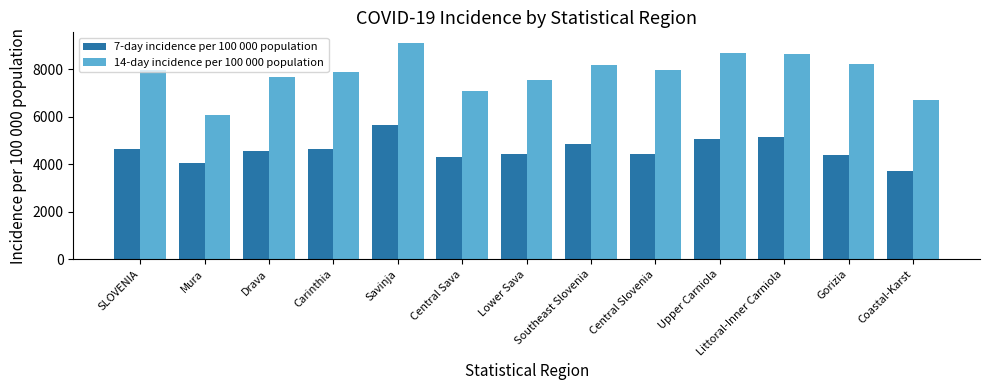

What are all the series names shown in the legend?

7-day incidence per 100 000 population, 14-day incidence per 100 000 population